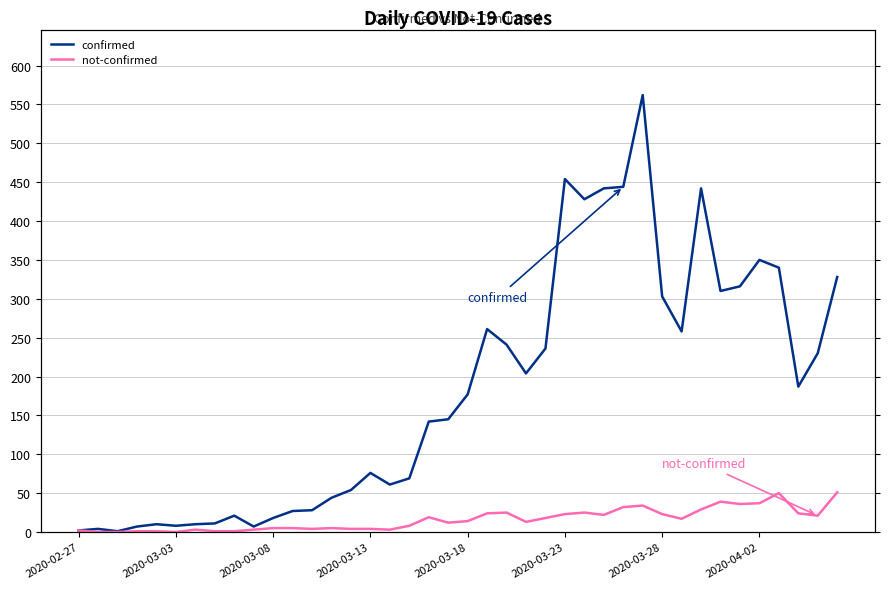

Reading left to right, extract all data points from this chart.

confirmed: 2	4	1	7	10	8	10	11	21	7	18	27	28	44	54	76	61	69	142	145	177	261	241	204	236	454	428	442	444	562	303	258	442	310	316	350	340	187	230	328
not-confirmed: 2	0	0	1	1	0	3	1	1	3	5	5	4	5	4	4	3	8	19	12	14	24	25	13	18	23	25	22	32	34	23	17	29	39	36	37	50	24	21	51